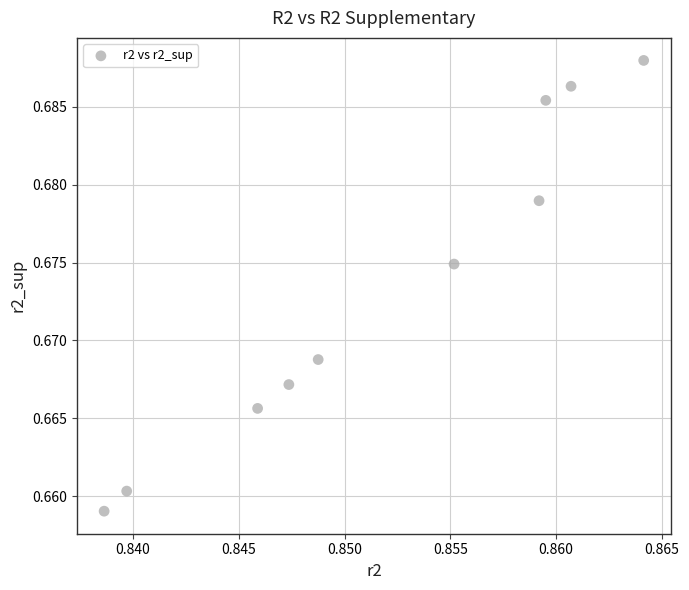

What is the average X value?

0.9